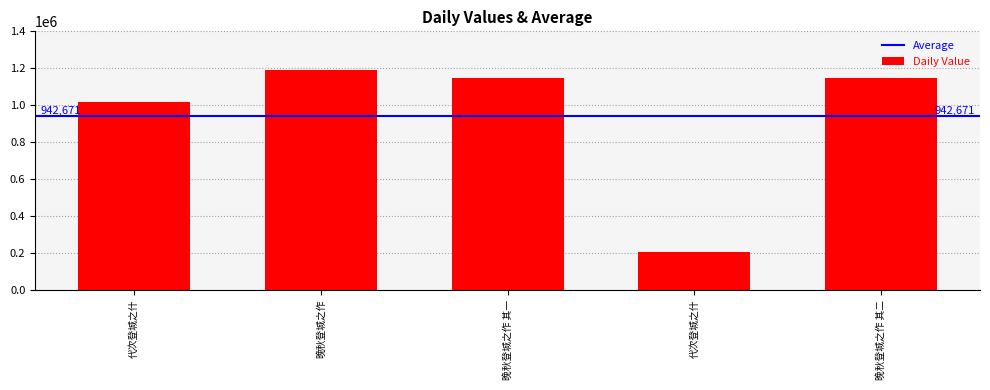

Which category has the lowest value across all series?

代次登城之什